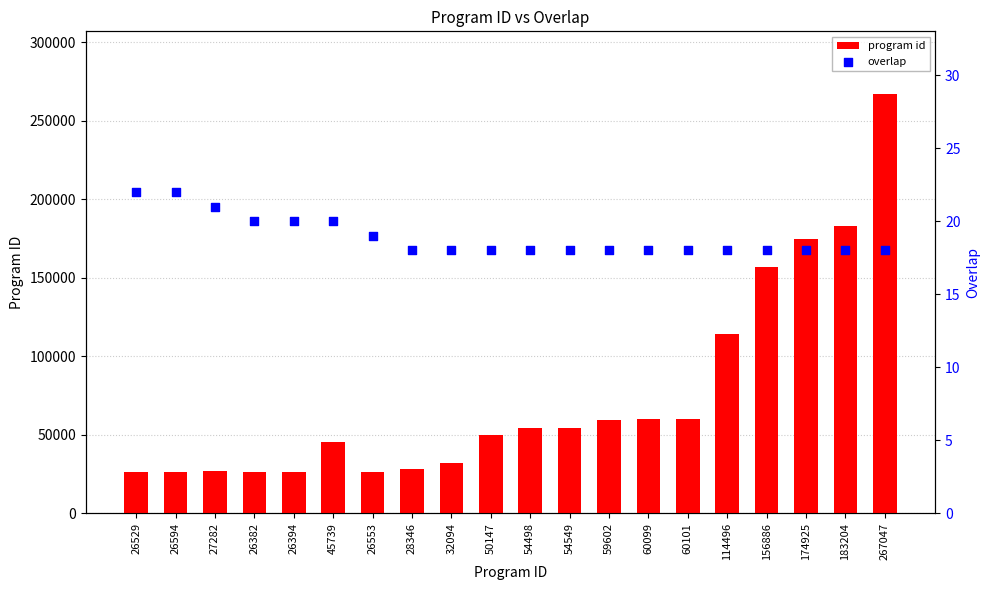

Which series has the widest spread of Y values?

program id